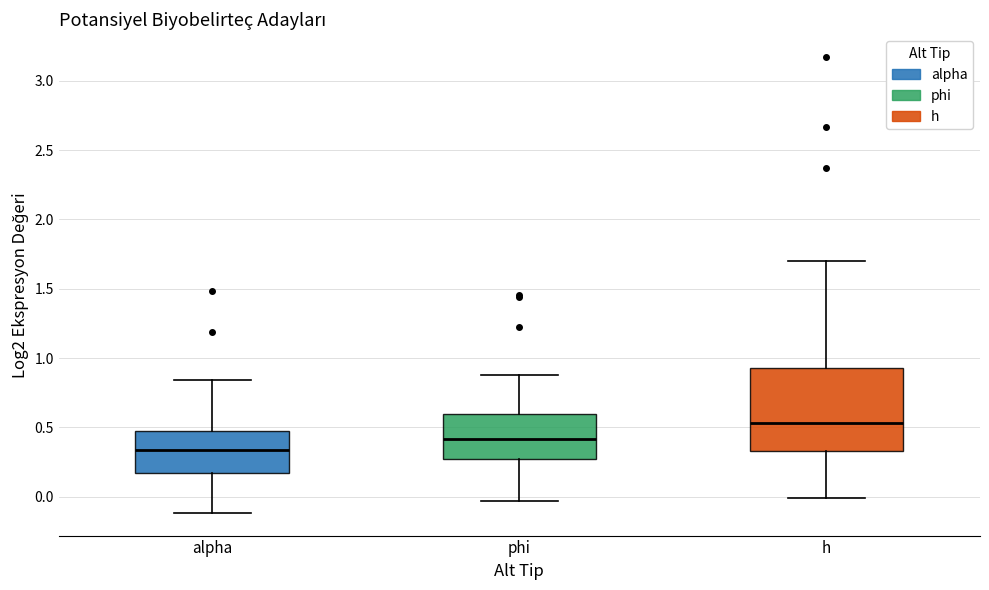

Which box has the highest median line?

h